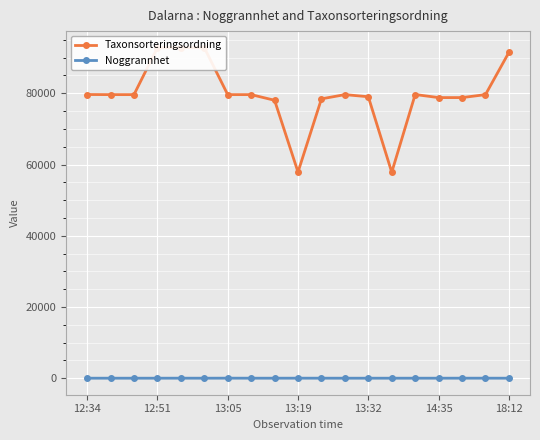

How many lines are shown in the chart?

2